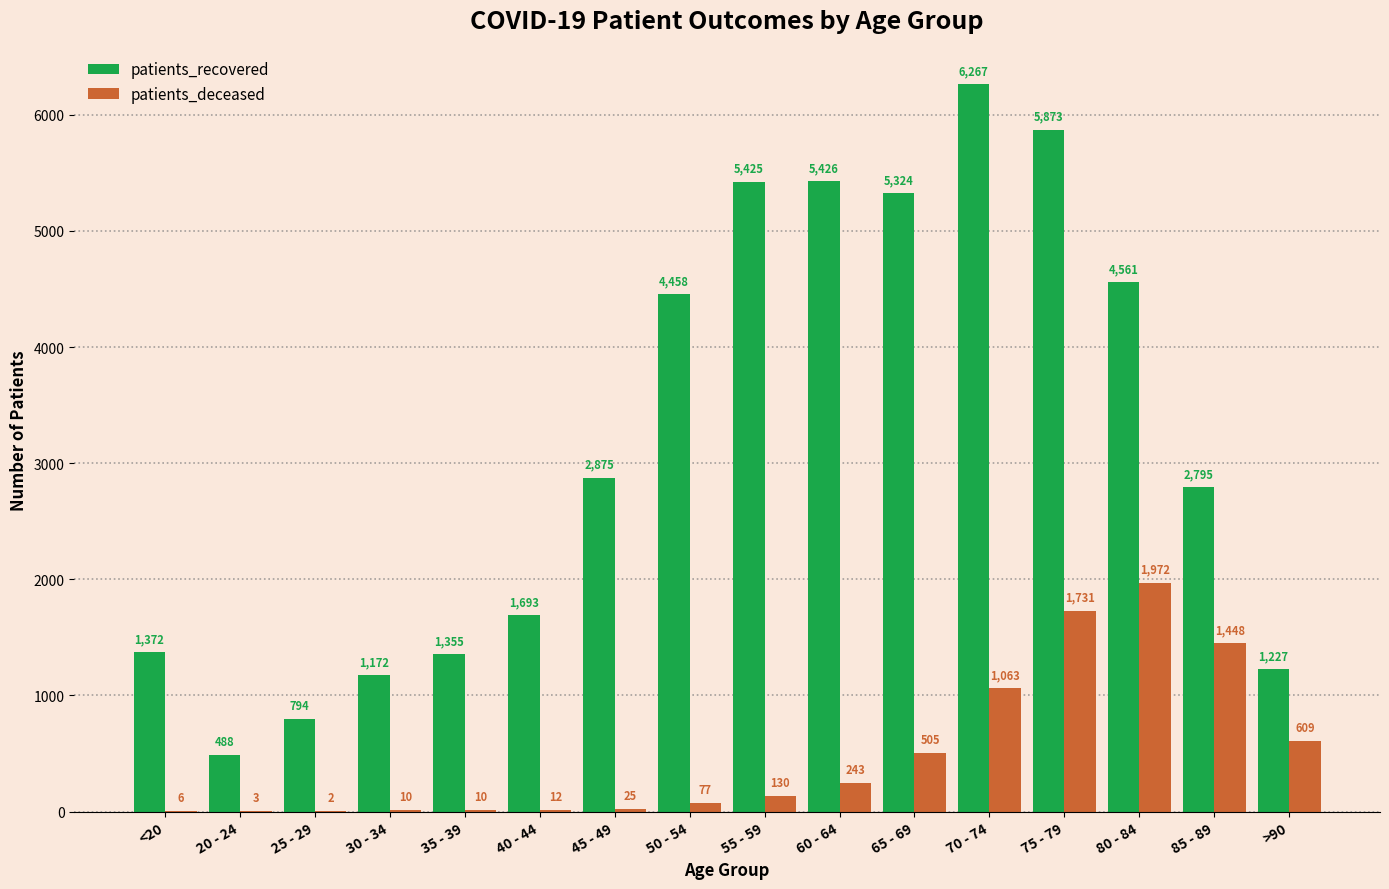

At which label is patients_recovered closest to 3377?

45 - 49